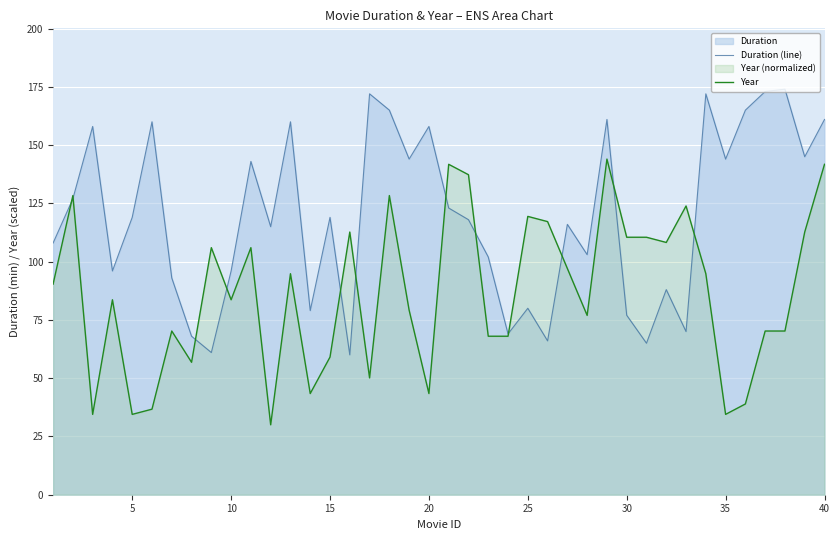

What is the total value across all series at 5?

153.5